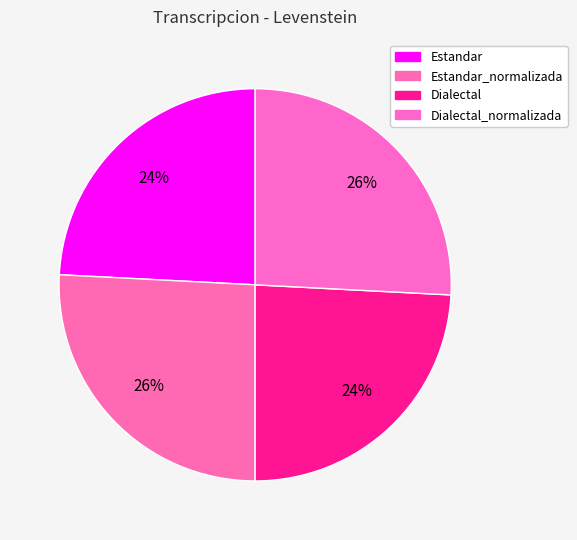

How many segments does this pie chart have?

4